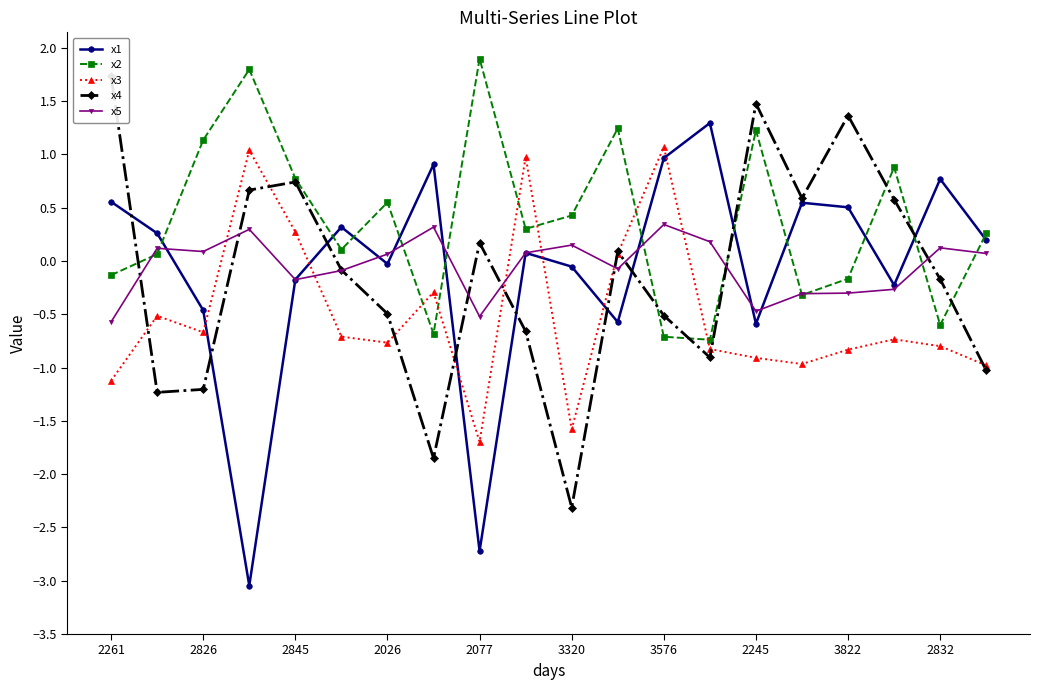

Count the number of categories in the chart.

20